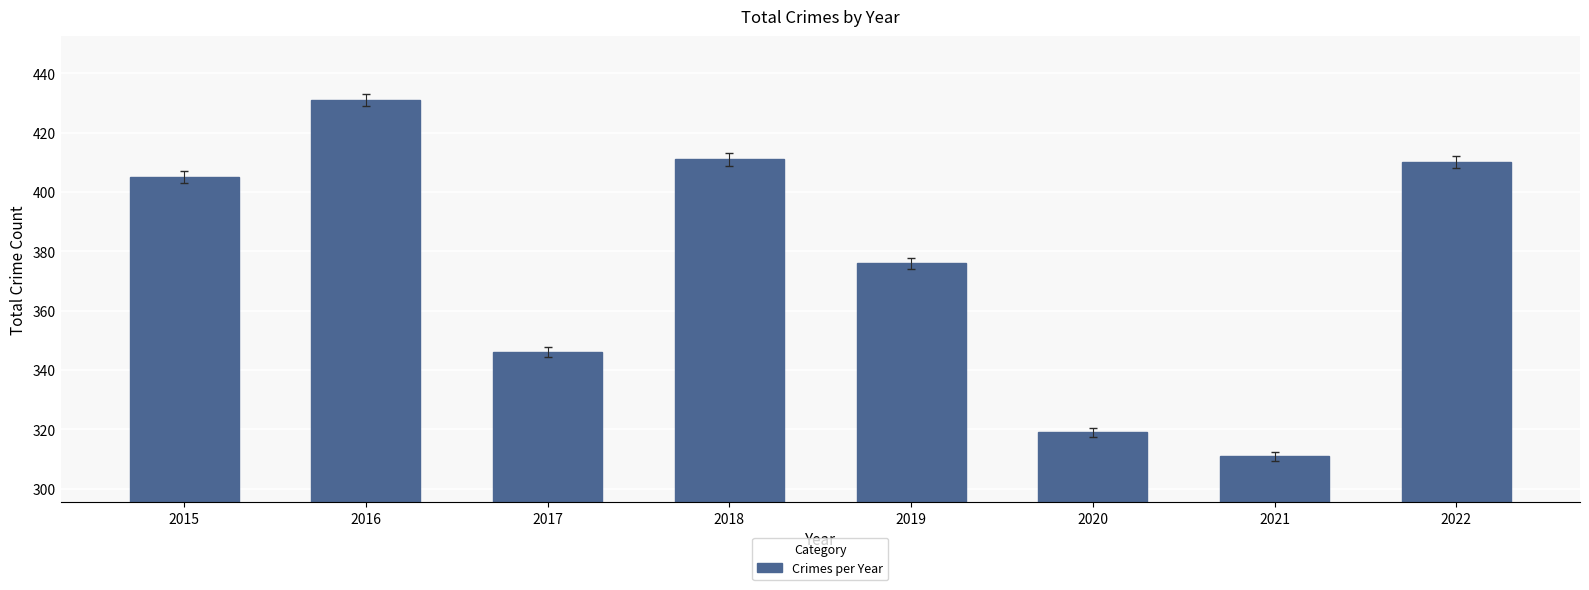

Which label corresponds to the largest value in the chart?

2016